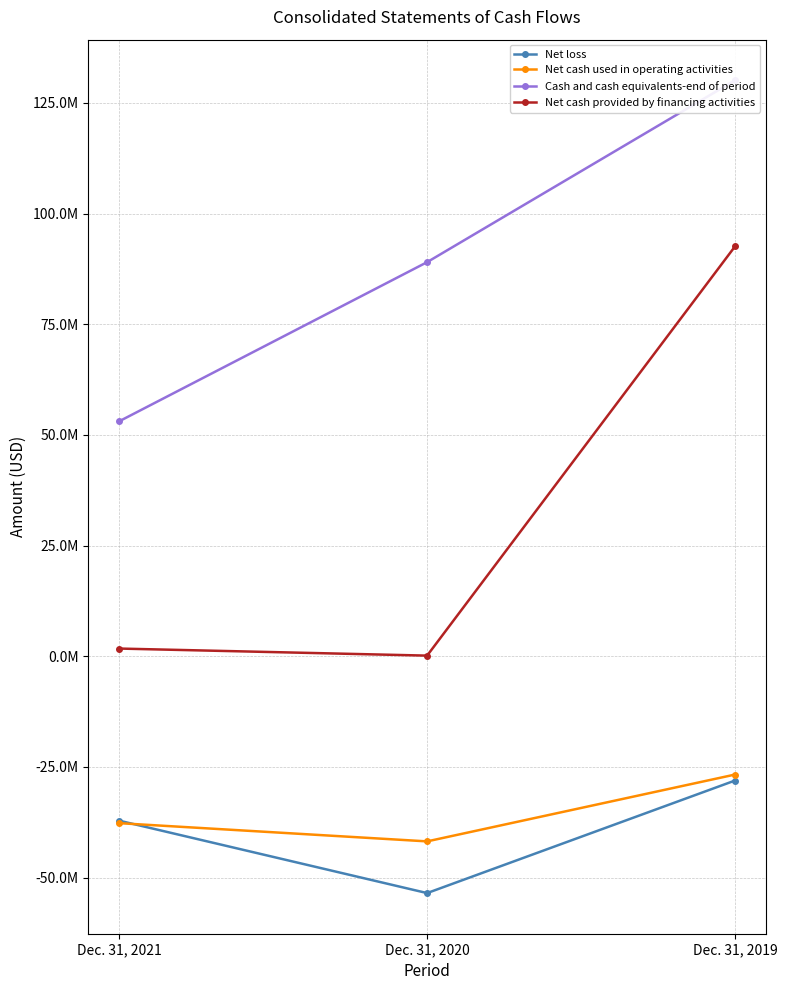

At Dec. 31, 2020, list the series in order from largest to smallest.

Cash and cash equivalents-end of period, Net cash provided by financing activities, Net cash used in operating activities, Net loss